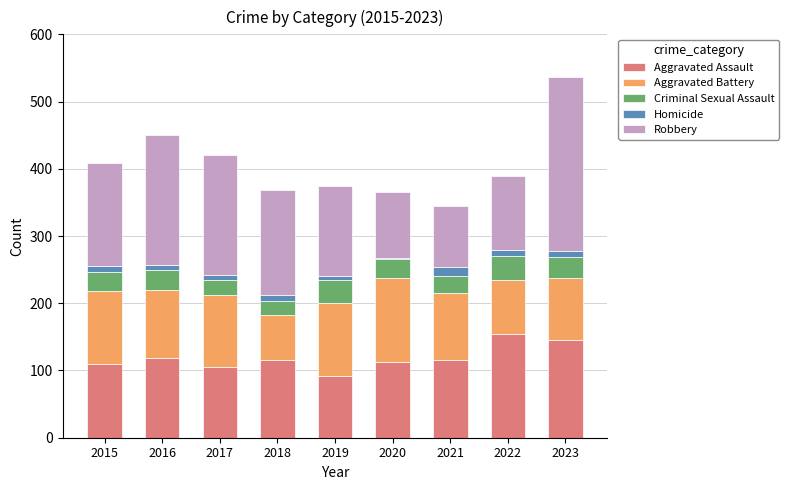

Which category has the lowest value in the Aggravated Assault series?

2019